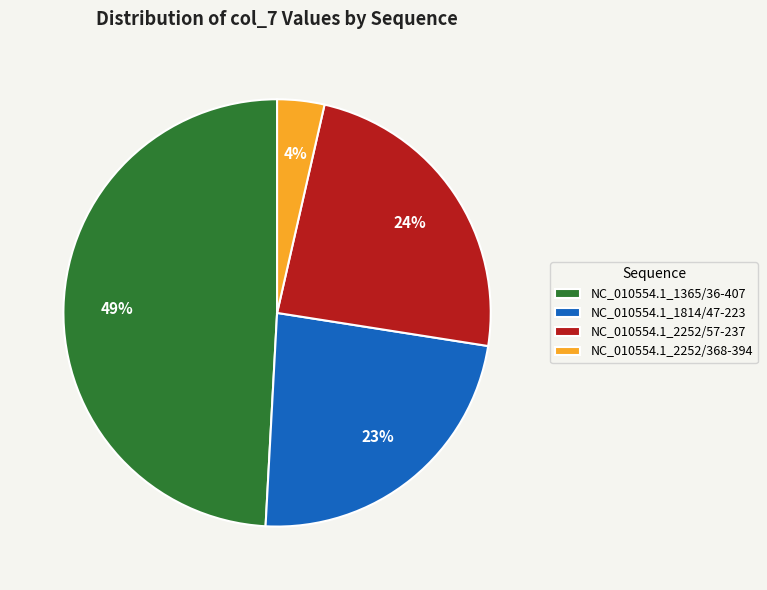

Do NC_010554.1_1365/36-407 and NC_010554.1_2252/368-394 together represent more than half of the pie?

Yes